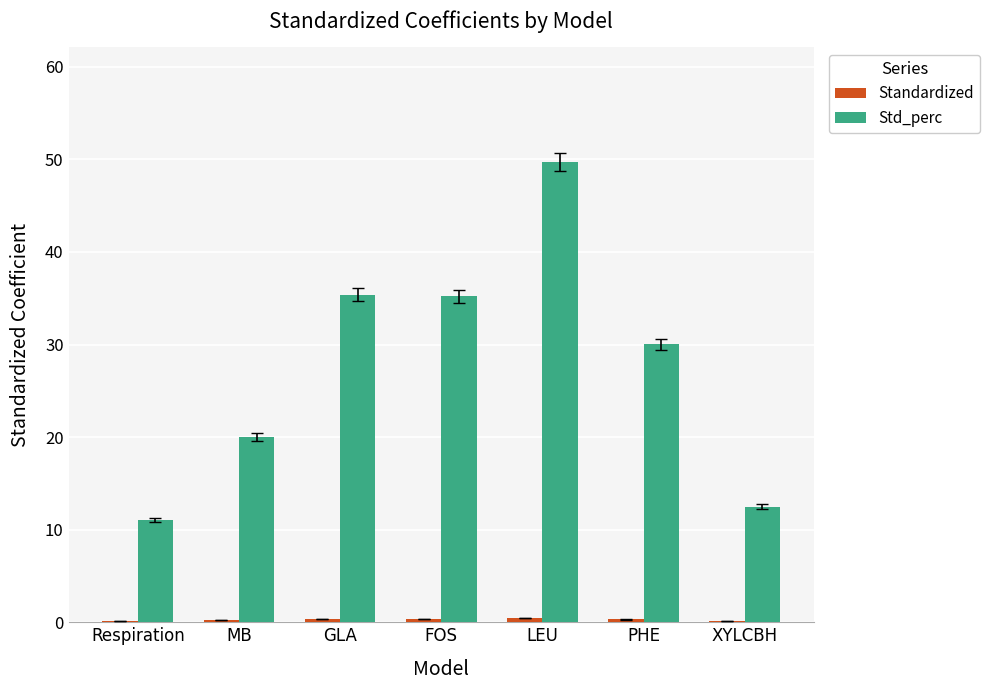

What is the spread (max minus min) of values at MB?

19.8